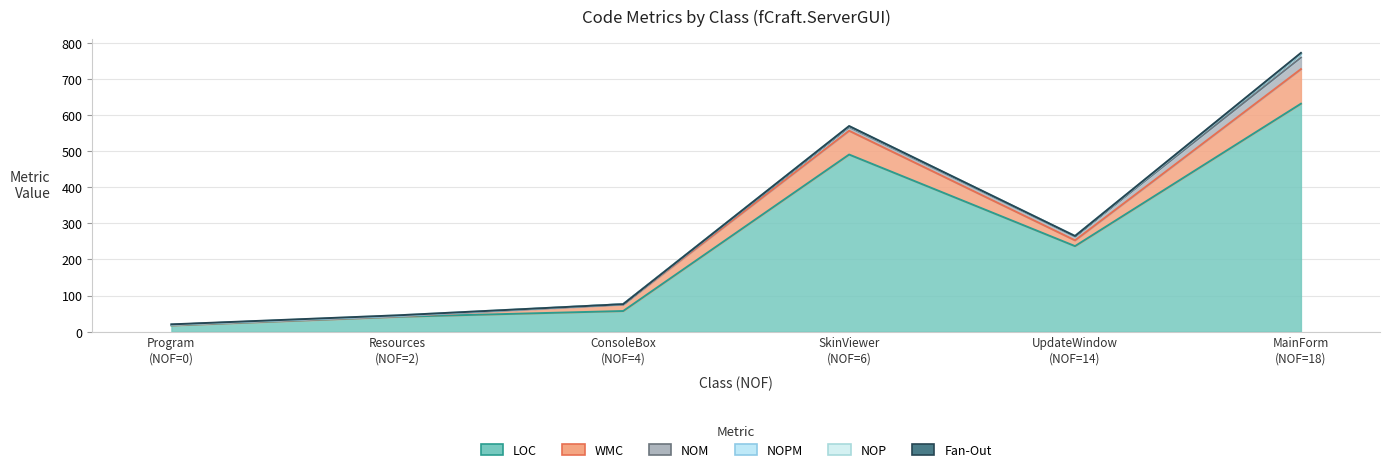

Does the chart have visible grid lines?

Yes